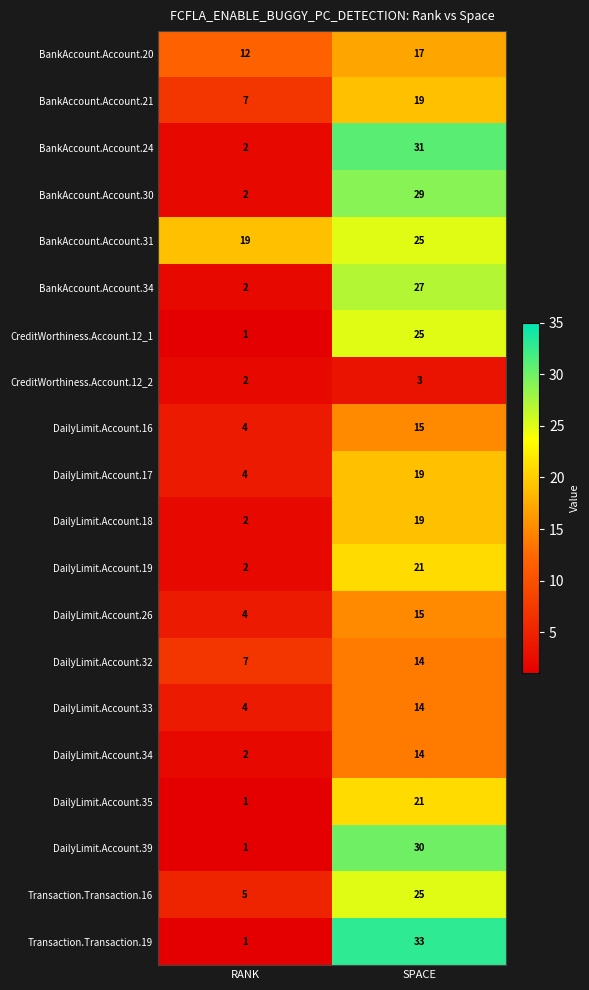

Where is DailyLimit.Account.35 nearest to the value 11?

RANK